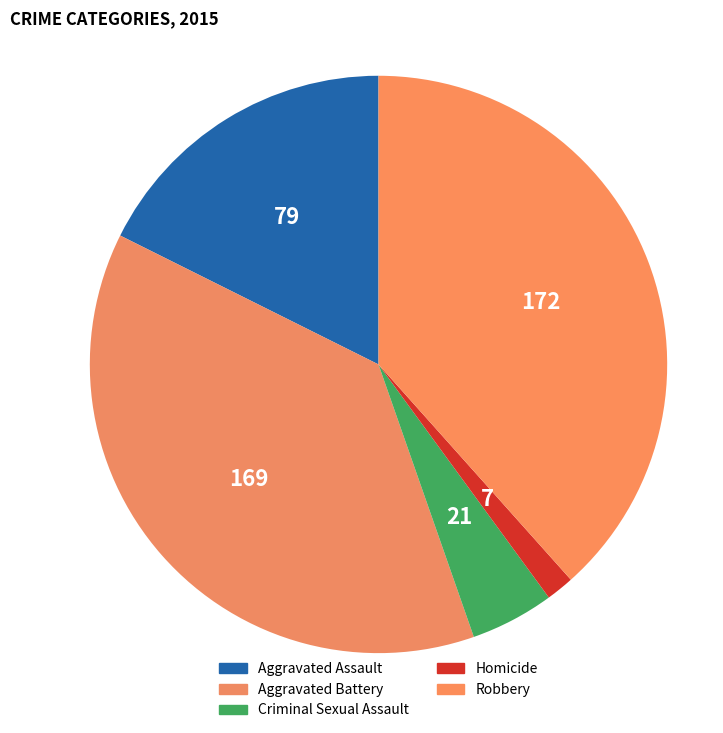

Count the number of slices in the pie.

5